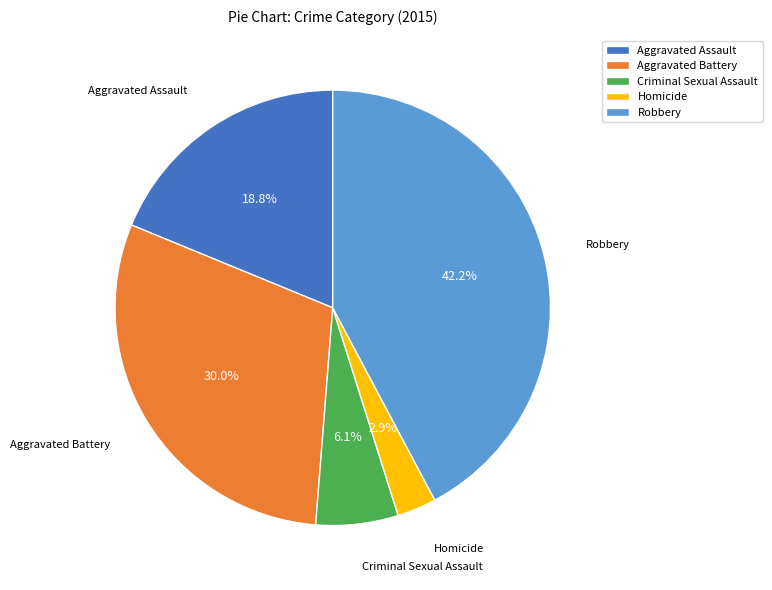

How many slices are in this pie chart?

5